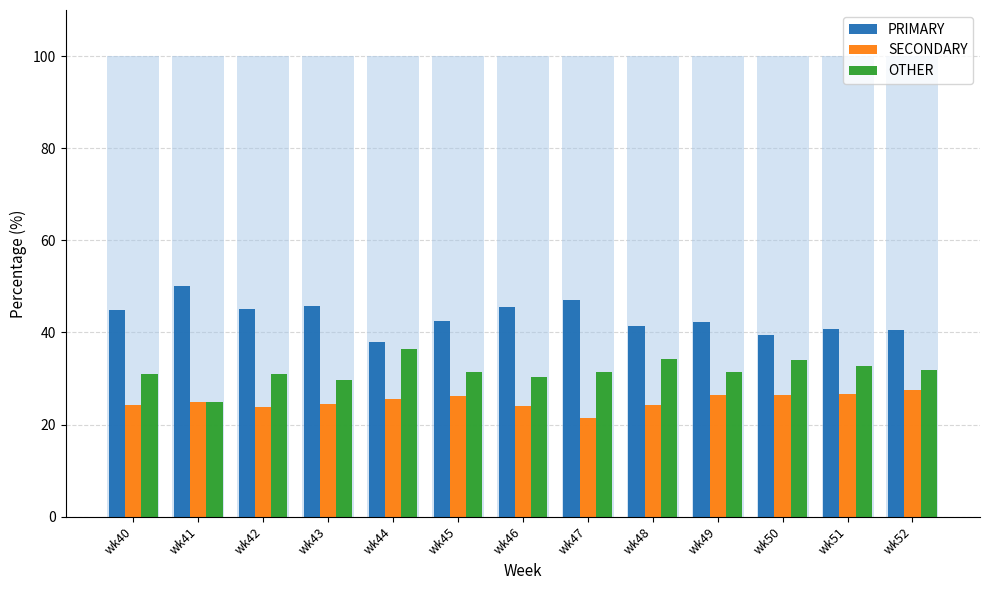

At which label does OTHER reach its minimum?

wk41